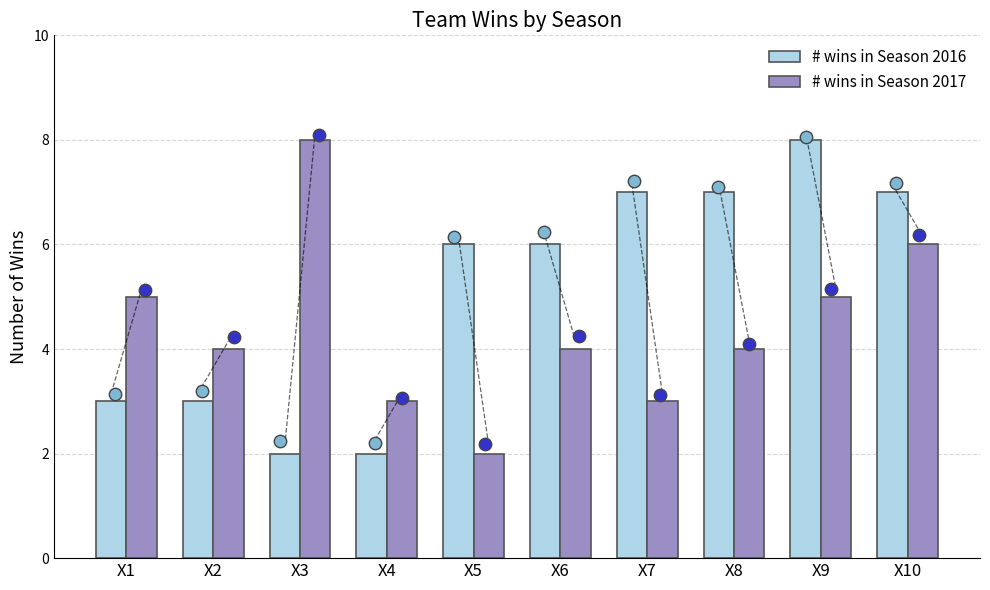

At how many categories does at least one series exceed 2?

10